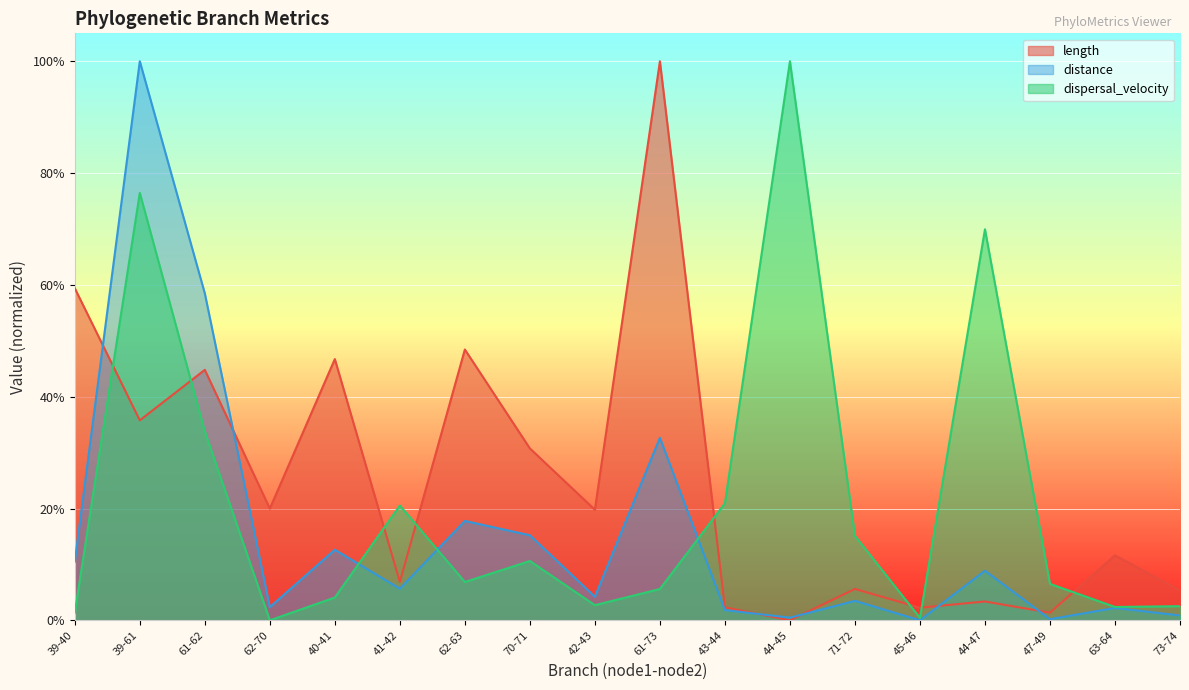

What is the average value of the dispersal_velocity series?

0.2